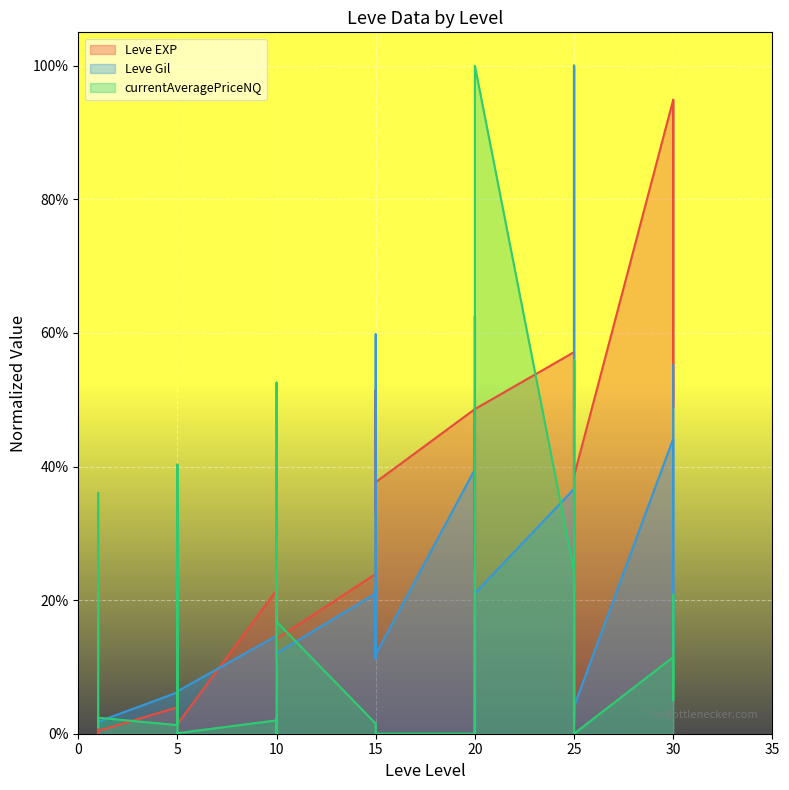

Which label corresponds to the largest value in the chart?

25